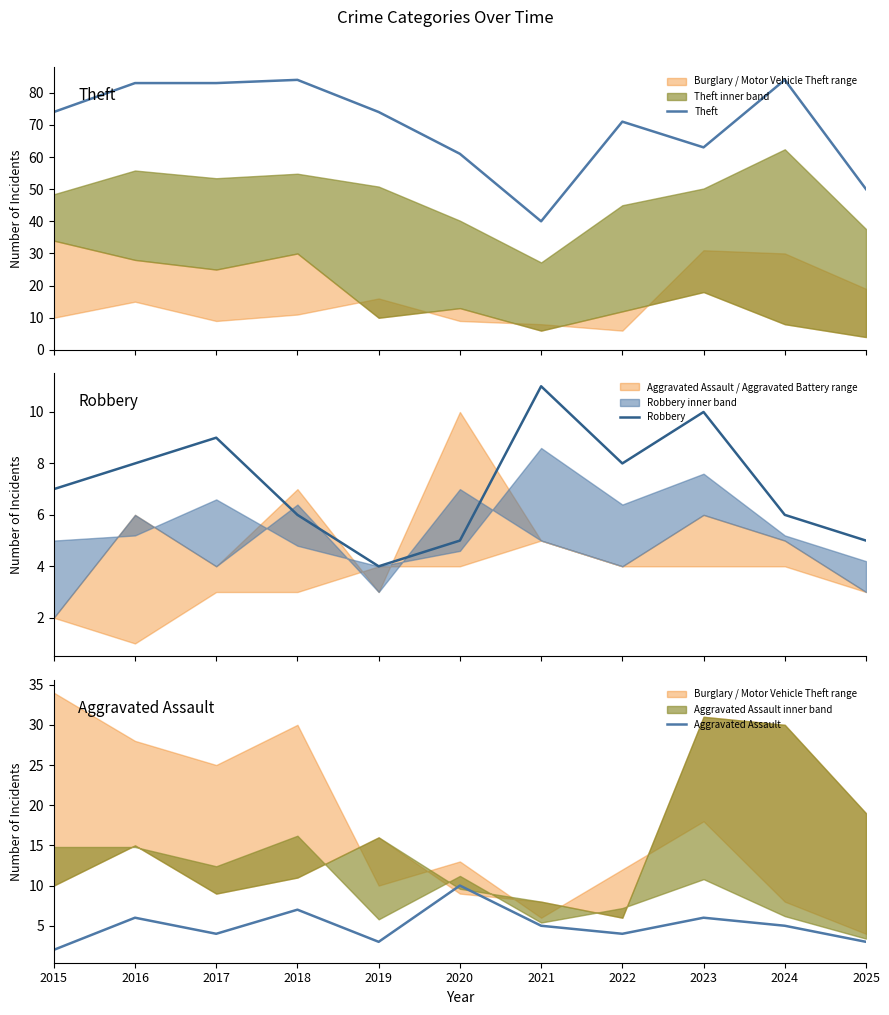

Read the Aggravated Assault value at 2019.

3